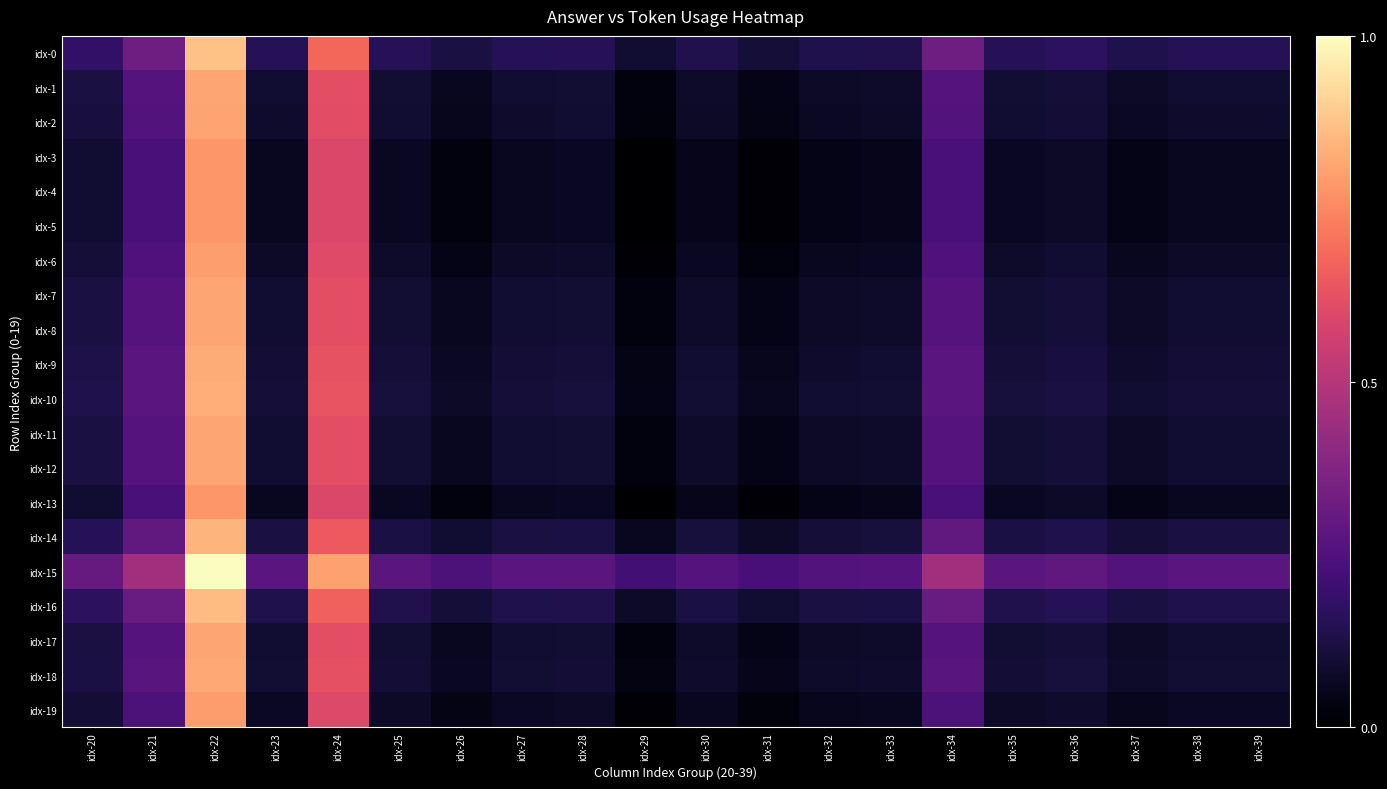

Reading left to right, transcribe all the data shown in this chart.

idx-0: idx-20=0.2	idx-21=0.3	idx-22=0.9	idx-23=0.1	idx-24=0.7	idx-25=0.2	idx-26=0.1	idx-27=0.1	idx-28=0.2	idx-29=0.1	idx-30=0.1	idx-31=0.1	idx-32=0.1	idx-33=0.1	idx-34=0.3	idx-35=0.2	idx-36=0.2	idx-37=0.1	idx-38=0.1	idx-39=0.1
idx-1: idx-20=0.1	idx-21=0.3	idx-22=0.8	idx-23=0.1	idx-24=0.6	idx-25=0.1	idx-26=0.1	idx-27=0.1	idx-28=0.1	idx-29=0.0	idx-30=0.1	idx-31=0.0	idx-32=0.1	idx-33=0.1	idx-34=0.3	idx-35=0.1	idx-36=0.1	idx-37=0.1	idx-38=0.1	idx-39=0.1
idx-2: idx-20=0.1	idx-21=0.3	idx-22=0.8	idx-23=0.1	idx-24=0.6	idx-25=0.1	idx-26=0.1	idx-27=0.1	idx-28=0.1	idx-29=0.0	idx-30=0.1	idx-31=0.0	idx-32=0.1	idx-33=0.1	idx-34=0.3	idx-35=0.1	idx-36=0.1	idx-37=0.1	idx-38=0.1	idx-39=0.1
idx-3: idx-20=0.1	idx-21=0.2	idx-22=0.8	idx-23=0.1	idx-24=0.6	idx-25=0.1	idx-26=0.0	idx-27=0.1	idx-28=0.1	idx-29=0.0	idx-30=0.0	idx-31=0.0	idx-32=0.0	idx-33=0.0	idx-34=0.2	idx-35=0.1	idx-36=0.1	idx-37=0.0	idx-38=0.1	idx-39=0.1
idx-4: idx-20=0.1	idx-21=0.2	idx-22=0.8	idx-23=0.1	idx-24=0.6	idx-25=0.1	idx-26=0.0	idx-27=0.1	idx-28=0.1	idx-29=0.0	idx-30=0.0	idx-31=0.0	idx-32=0.0	idx-33=0.0	idx-34=0.2	idx-35=0.1	idx-36=0.1	idx-37=0.0	idx-38=0.1	idx-39=0.1
idx-5: idx-20=0.1	idx-21=0.2	idx-22=0.8	idx-23=0.1	idx-24=0.6	idx-25=0.1	idx-26=0.0	idx-27=0.1	idx-28=0.1	idx-29=0.0	idx-30=0.0	idx-31=0.0	idx-32=0.0	idx-33=0.0	idx-34=0.2	idx-35=0.1	idx-36=0.1	idx-37=0.0	idx-38=0.1	idx-39=0.1
idx-6: idx-20=0.1	idx-21=0.2	idx-22=0.8	idx-23=0.1	idx-24=0.6	idx-25=0.1	idx-26=0.0	idx-27=0.1	idx-28=0.1	idx-29=0.0	idx-30=0.1	idx-31=0.0	idx-32=0.1	idx-33=0.1	idx-34=0.2	idx-35=0.1	idx-36=0.1	idx-37=0.1	idx-38=0.1	idx-39=0.1
idx-7: idx-20=0.1	idx-21=0.3	idx-22=0.8	idx-23=0.1	idx-24=0.6	idx-25=0.1	idx-26=0.1	idx-27=0.1	idx-28=0.1	idx-29=0.0	idx-30=0.1	idx-31=0.0	idx-32=0.1	idx-33=0.1	idx-34=0.3	idx-35=0.1	idx-36=0.1	idx-37=0.1	idx-38=0.1	idx-39=0.1
idx-8: idx-20=0.1	idx-21=0.3	idx-22=0.8	idx-23=0.1	idx-24=0.6	idx-25=0.1	idx-26=0.1	idx-27=0.1	idx-28=0.1	idx-29=0.0	idx-30=0.1	idx-31=0.0	idx-32=0.1	idx-33=0.1	idx-34=0.3	idx-35=0.1	idx-36=0.1	idx-37=0.1	idx-38=0.1	idx-39=0.1
idx-9: idx-20=0.1	idx-21=0.3	idx-22=0.8	idx-23=0.1	idx-24=0.6	idx-25=0.1	idx-26=0.1	idx-27=0.1	idx-28=0.1	idx-29=0.0	idx-30=0.1	idx-31=0.1	idx-32=0.1	idx-33=0.1	idx-34=0.3	idx-35=0.1	idx-36=0.1	idx-37=0.1	idx-38=0.1	idx-39=0.1
idx-10: idx-20=0.1	idx-21=0.3	idx-22=0.8	idx-23=0.1	idx-24=0.6	idx-25=0.1	idx-26=0.1	idx-27=0.1	idx-28=0.1	idx-29=0.0	idx-30=0.1	idx-31=0.1	idx-32=0.1	idx-33=0.1	idx-34=0.3	idx-35=0.1	idx-36=0.1	idx-37=0.1	idx-38=0.1	idx-39=0.1
idx-11: idx-20=0.1	idx-21=0.3	idx-22=0.8	idx-23=0.1	idx-24=0.6	idx-25=0.1	idx-26=0.1	idx-27=0.1	idx-28=0.1	idx-29=0.0	idx-30=0.1	idx-31=0.0	idx-32=0.1	idx-33=0.1	idx-34=0.3	idx-35=0.1	idx-36=0.1	idx-37=0.1	idx-38=0.1	idx-39=0.1
idx-12: idx-20=0.1	idx-21=0.3	idx-22=0.8	idx-23=0.1	idx-24=0.6	idx-25=0.1	idx-26=0.1	idx-27=0.1	idx-28=0.1	idx-29=0.0	idx-30=0.1	idx-31=0.0	idx-32=0.1	idx-33=0.1	idx-34=0.3	idx-35=0.1	idx-36=0.1	idx-37=0.1	idx-38=0.1	idx-39=0.1
idx-13: idx-20=0.1	idx-21=0.2	idx-22=0.8	idx-23=0.1	idx-24=0.6	idx-25=0.1	idx-26=0.0	idx-27=0.1	idx-28=0.1	idx-29=0.0	idx-30=0.0	idx-31=0.0	idx-32=0.0	idx-33=0.0	idx-34=0.2	idx-35=0.1	idx-36=0.1	idx-37=0.0	idx-38=0.1	idx-39=0.1
idx-14: idx-20=0.1	idx-21=0.3	idx-22=0.8	idx-23=0.1	idx-24=0.6	idx-25=0.1	idx-26=0.1	idx-27=0.1	idx-28=0.1	idx-29=0.1	idx-30=0.1	idx-31=0.1	idx-32=0.1	idx-33=0.1	idx-34=0.3	idx-35=0.1	idx-36=0.1	idx-37=0.1	idx-38=0.1	idx-39=0.1
idx-15: idx-20=0.3	idx-21=0.4	idx-22=1.0	idx-23=0.3	idx-24=0.8	idx-25=0.3	idx-26=0.2	idx-27=0.3	idx-28=0.3	idx-29=0.2	idx-30=0.3	idx-31=0.2	idx-32=0.3	idx-33=0.3	idx-34=0.4	idx-35=0.3	idx-36=0.3	idx-37=0.3	idx-38=0.3	idx-39=0.3
idx-16: idx-20=0.2	idx-21=0.3	idx-22=0.9	idx-23=0.1	idx-24=0.7	idx-25=0.1	idx-26=0.1	idx-27=0.1	idx-28=0.1	idx-29=0.1	idx-30=0.1	idx-31=0.1	idx-32=0.1	idx-33=0.1	idx-34=0.3	idx-35=0.1	idx-36=0.1	idx-37=0.1	idx-38=0.1	idx-39=0.1
idx-17: idx-20=0.1	idx-21=0.3	idx-22=0.8	idx-23=0.1	idx-24=0.6	idx-25=0.1	idx-26=0.1	idx-27=0.1	idx-28=0.1	idx-29=0.0	idx-30=0.1	idx-31=0.0	idx-32=0.1	idx-33=0.1	idx-34=0.3	idx-35=0.1	idx-36=0.1	idx-37=0.1	idx-38=0.1	idx-39=0.1
idx-18: idx-20=0.1	idx-21=0.3	idx-22=0.8	idx-23=0.1	idx-24=0.6	idx-25=0.1	idx-26=0.1	idx-27=0.1	idx-28=0.1	idx-29=0.0	idx-30=0.1	idx-31=0.0	idx-32=0.1	idx-33=0.1	idx-34=0.3	idx-35=0.1	idx-36=0.1	idx-37=0.1	idx-38=0.1	idx-39=0.1
idx-19: idx-20=0.1	idx-21=0.2	idx-22=0.8	idx-23=0.1	idx-24=0.6	idx-25=0.1	idx-26=0.0	idx-27=0.1	idx-28=0.1	idx-29=0.0	idx-30=0.1	idx-31=0.0	idx-32=0.1	idx-33=0.1	idx-34=0.2	idx-35=0.1	idx-36=0.1	idx-37=0.1	idx-38=0.1	idx-39=0.1